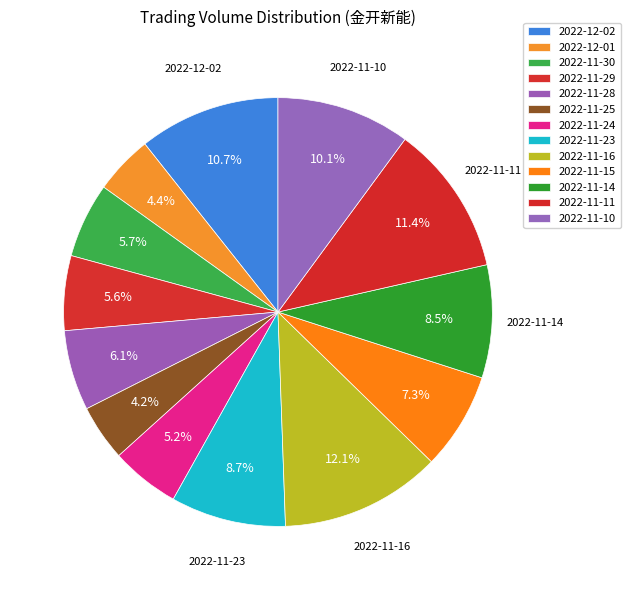

Is there a majority slice in this chart?

No